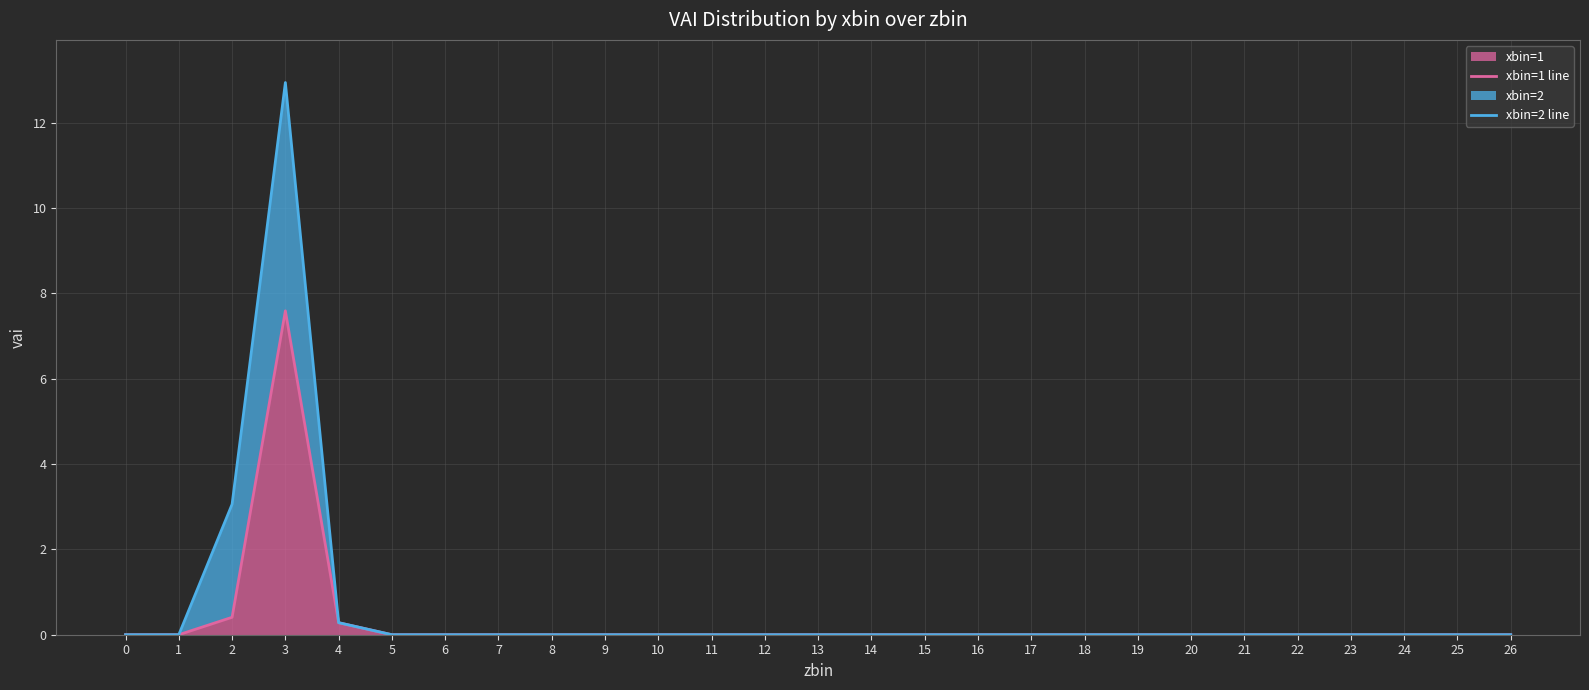

Reading left to right, extract all data points from this chart.

xbin=1 line: 0.0	0.0	0.4	7.6	0.3	0.0	0.0	0.0	0.0	0.0	0.0	0.0	0.0	0.0	0.0	0.0	0.0	0.0	0.0	0.0	0.0	0.0	0.0	0.0	0.0	0.0	0.0
xbin=2 line: 0.0	0.0	3.1	12.9	0.3	0.0	0.0	0.0	0.0	0.0	0.0	0.0	0.0	0.0	0.0	0.0	0.0	0.0	0.0	0.0	0.0	0.0	0.0	0.0	0.0	0.0	0.0